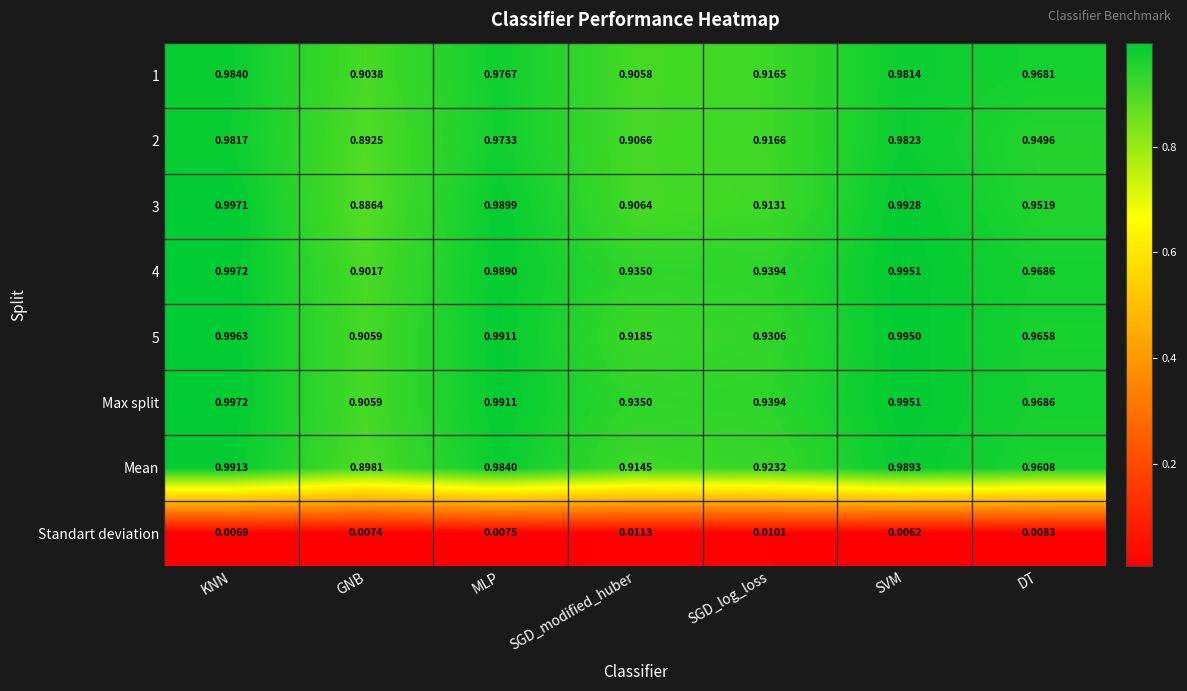

Rank the categories by 1 value from lowest to highest.

GNB, SGD_modified_huber, SGD_log_loss, DT, MLP, SVM, KNN